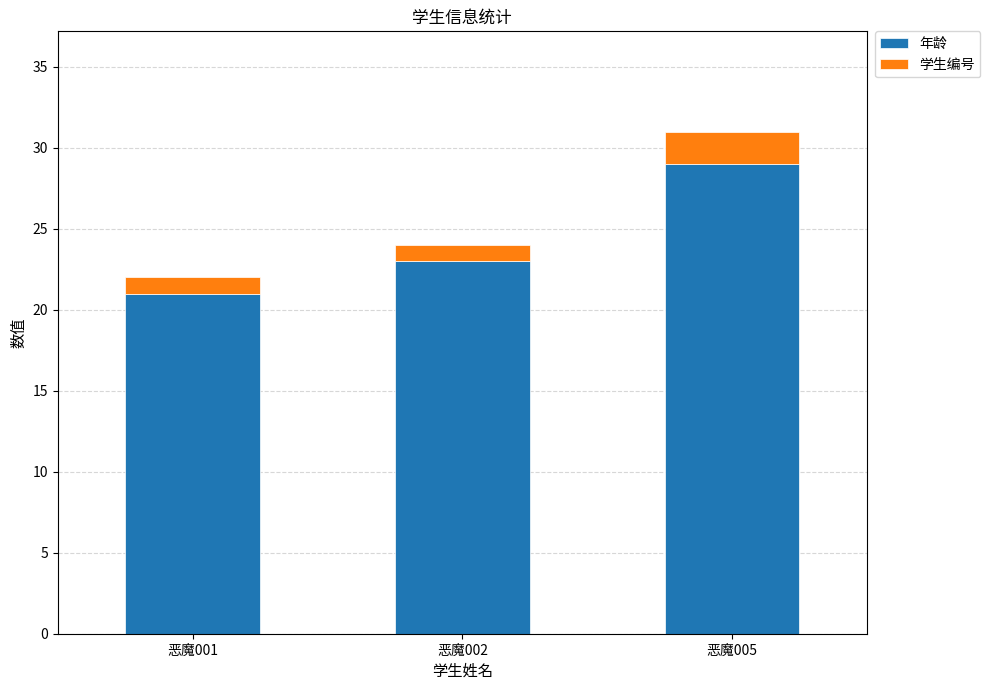

At which label does 年龄 reach its peak?

恶魔005